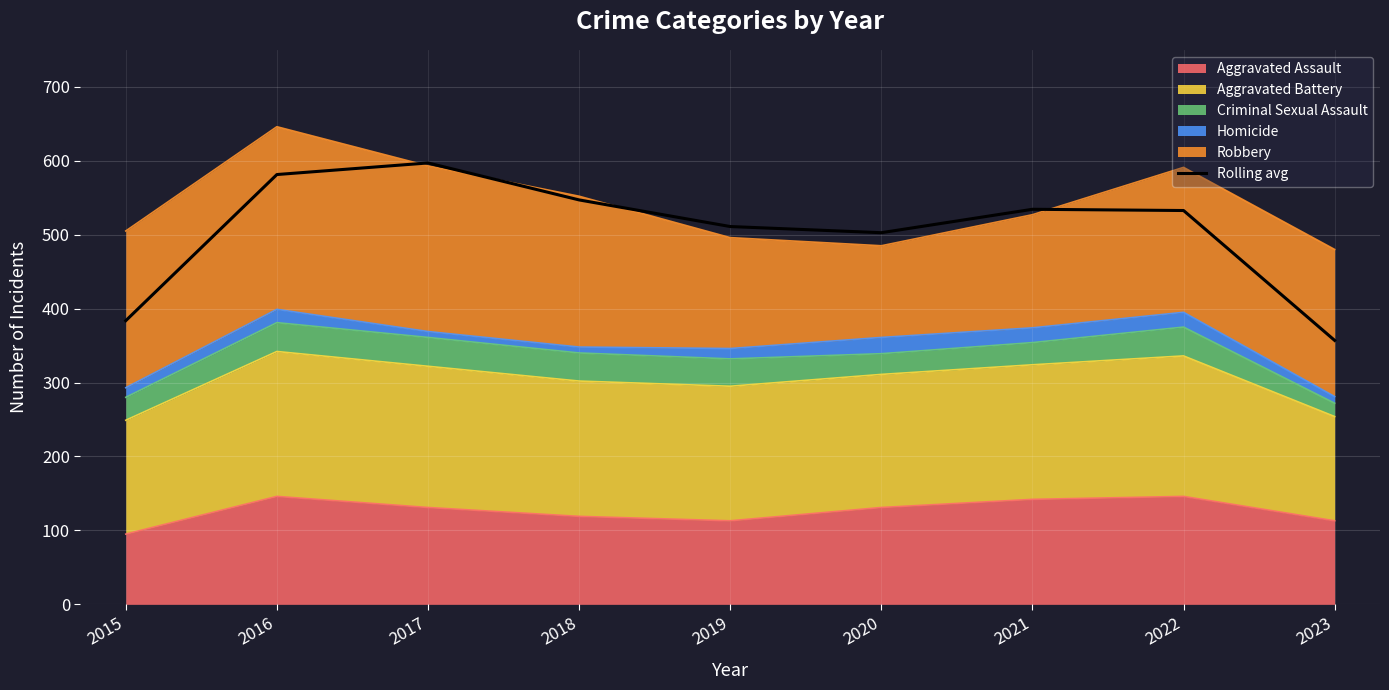

What is the sum of all values?

4546.7